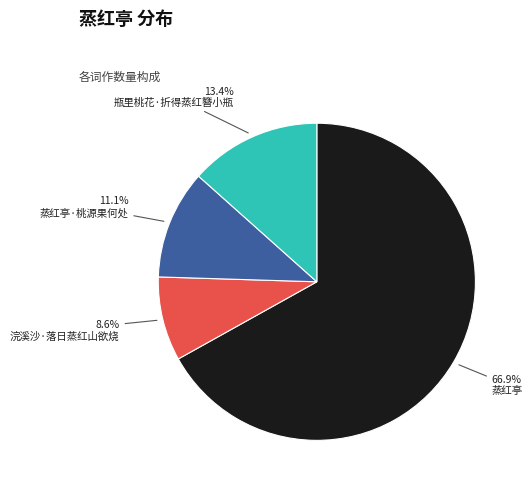

The 蒸红亭 slice represents 58% of the pie. True or false?

False